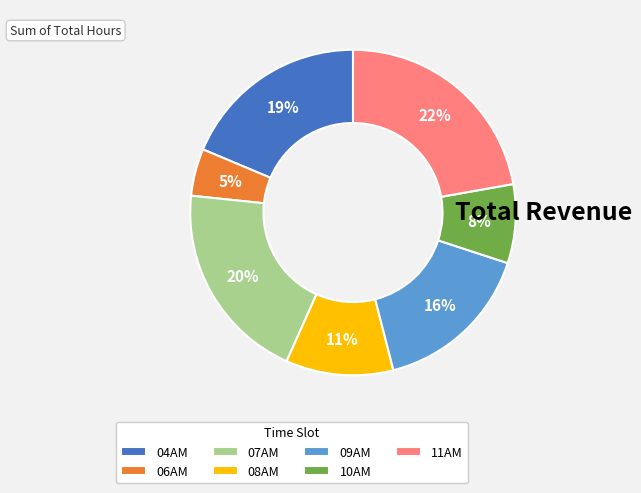

Is the sum of 10AM and 04AM greater than half?

No